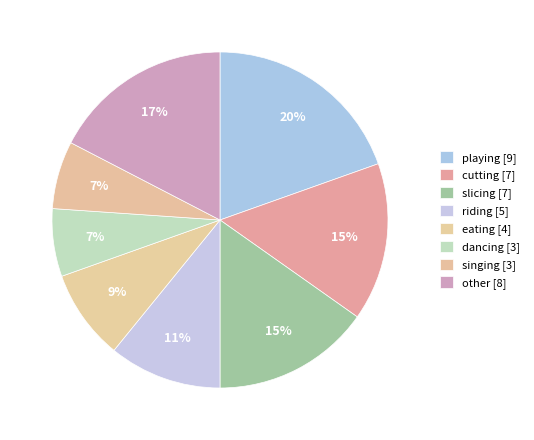

To the nearest percent, what is the difference between the largest and smallest slice percentages?

13%